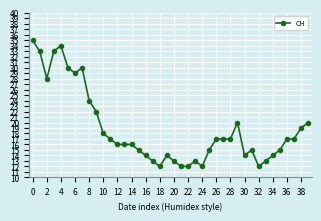

How many lines are shown in the chart?

1